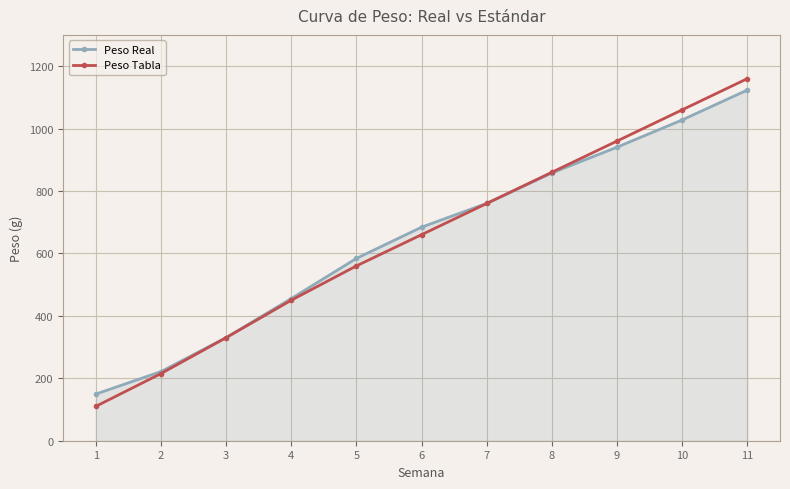

True or false: Peso Tabla has more than 2 points higher than both neighbors.

False